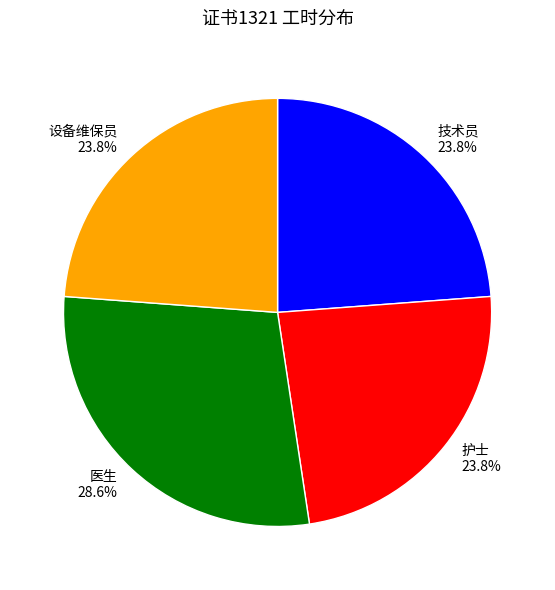

To the nearest percent, what portion does 设备维保员 represent?

24%